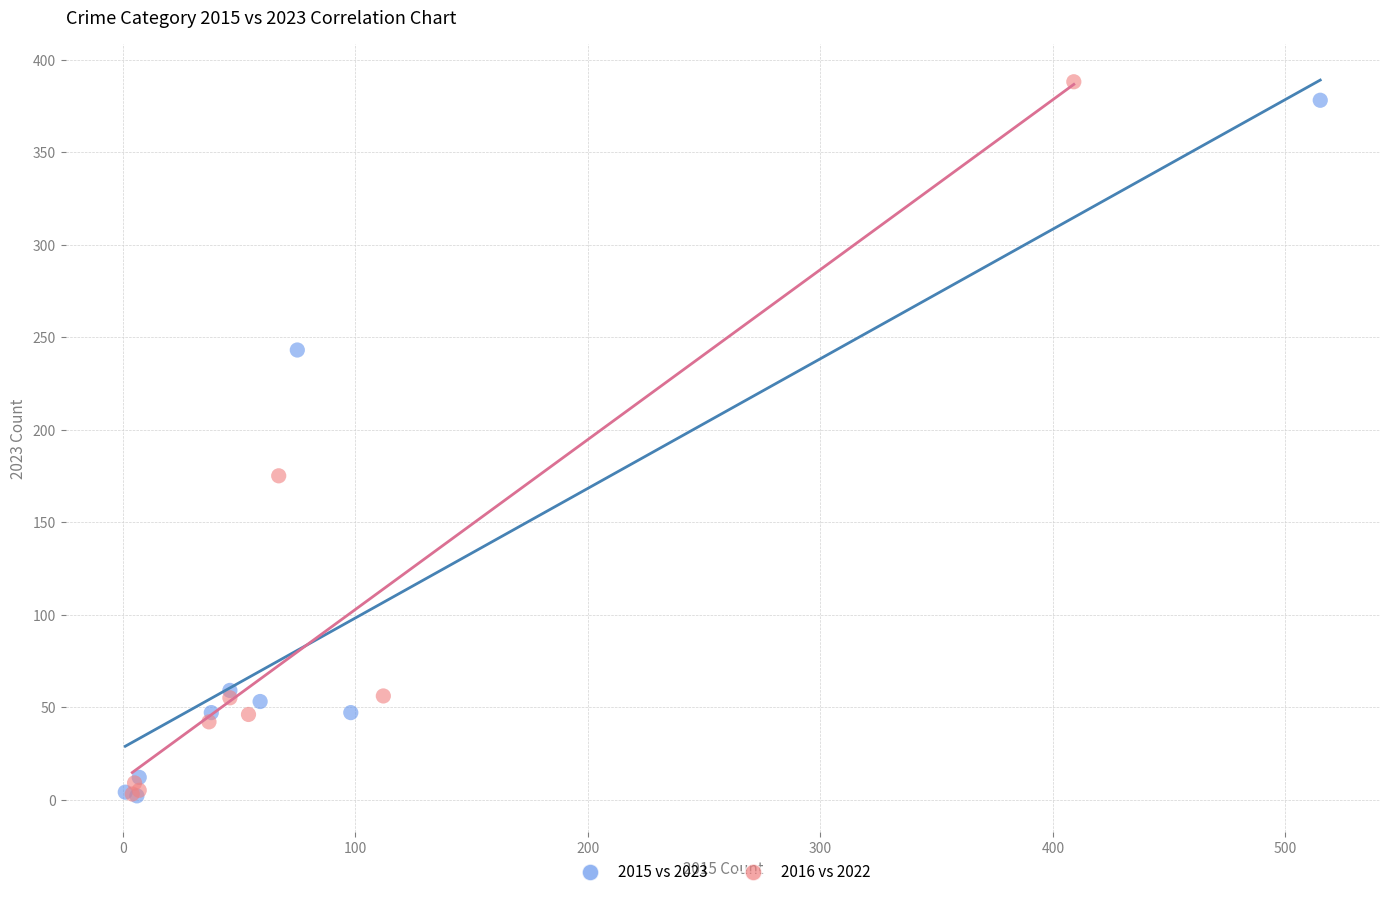

Which series has the widest spread of Y values?

2016 vs 2022